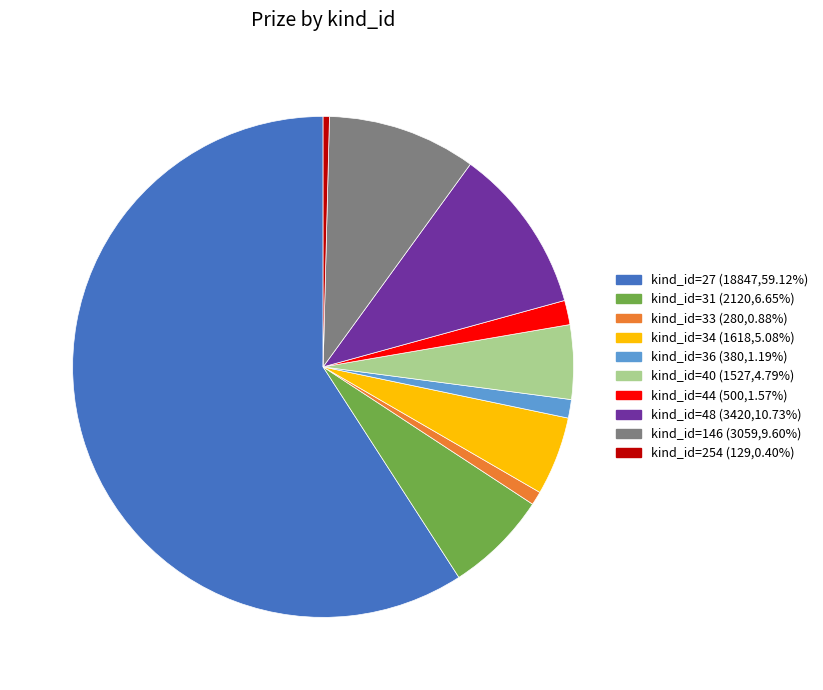

Is there a majority slice in this chart?

Yes